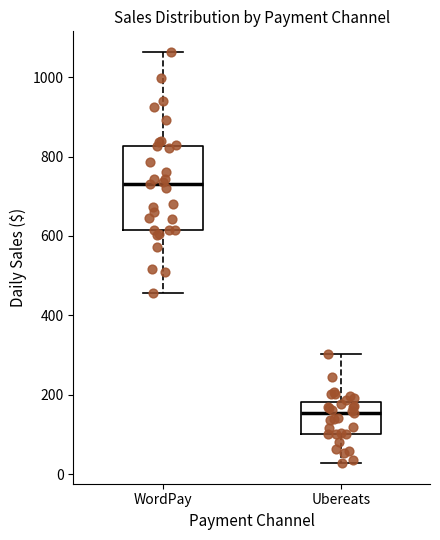

Which box has the highest median line?

WordPay